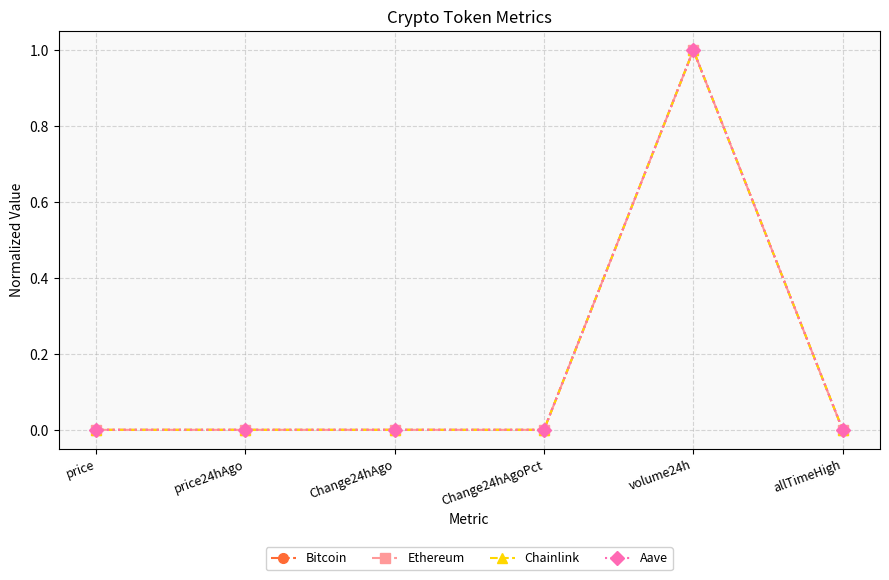

The Aave series shows 0.0 at allTimeHigh. True or false?

True